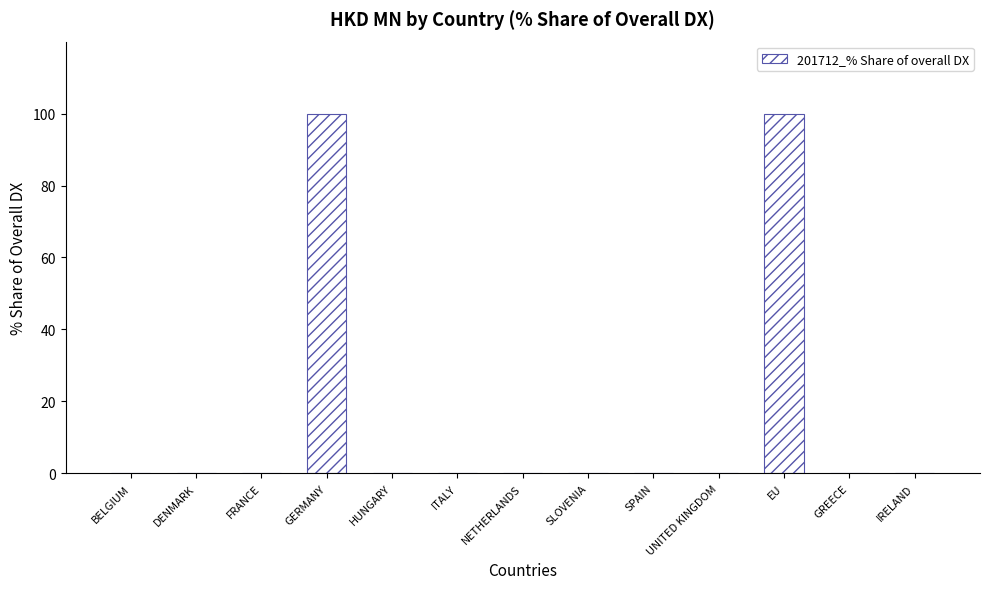

What is the approximate value at GERMANY?

100.0